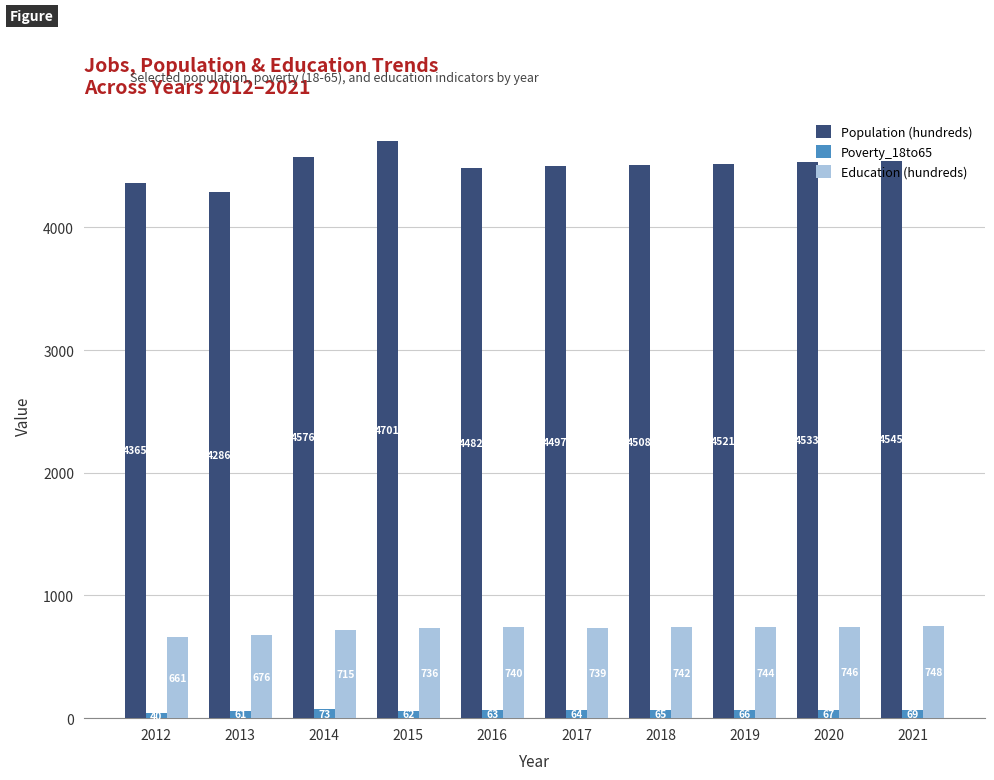

What are all the series names shown in the legend?

Population (hundreds), Poverty_18to65, Education (hundreds)